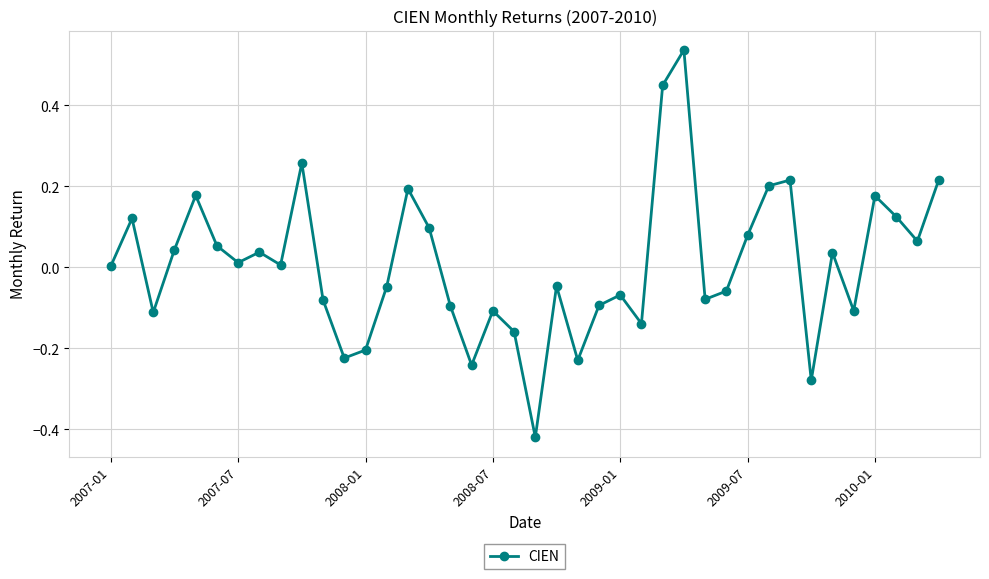

What is the difference between the second highest and second lowest values?

0.7